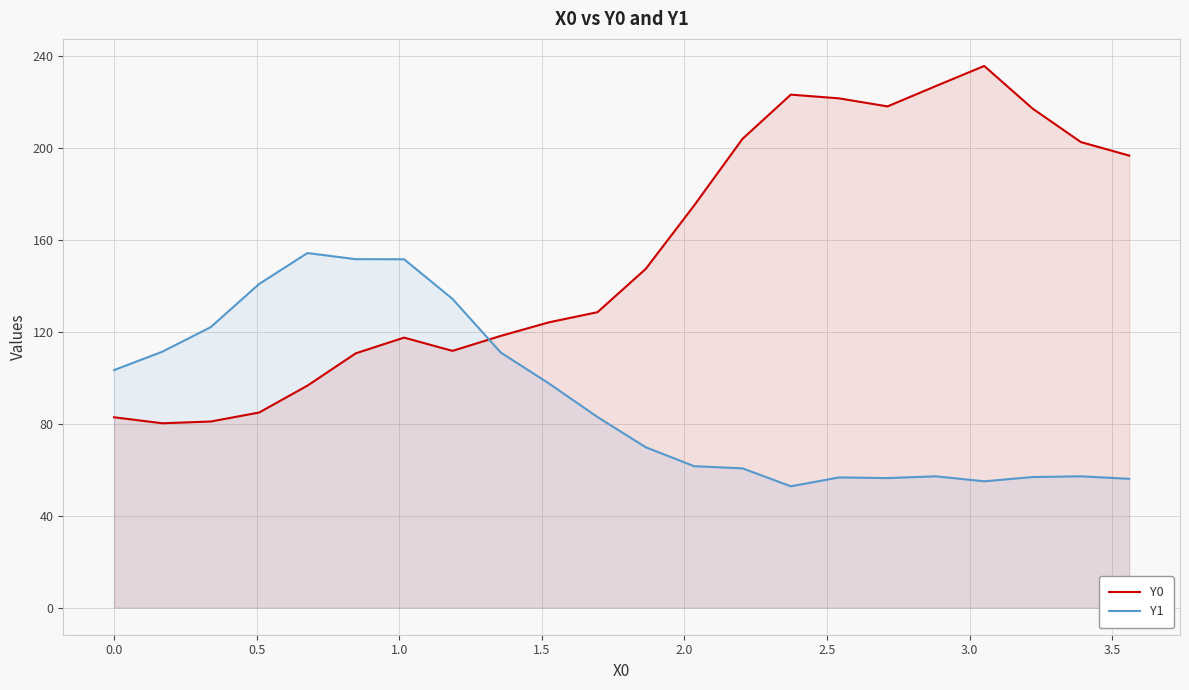

Which series has the largest total across all categories?

Y0